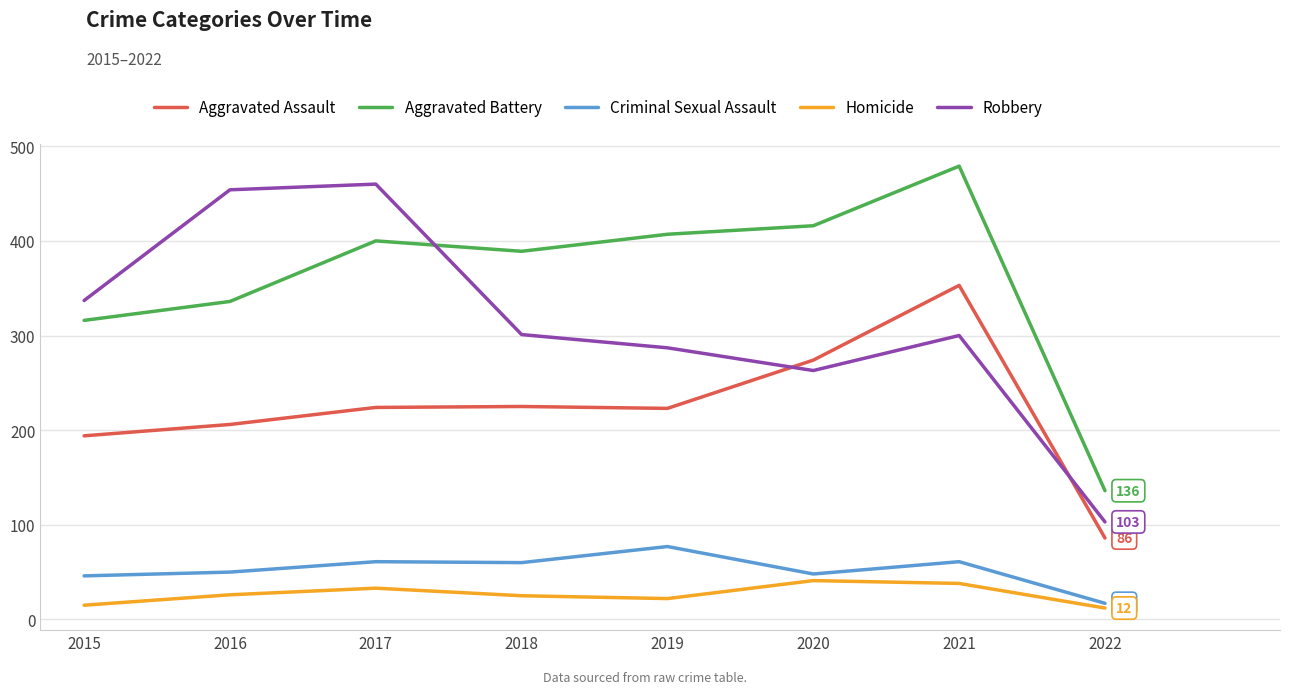

At 2018, list the series in order from largest to smallest.

Aggravated Battery, Robbery, Aggravated Assault, Criminal Sexual Assault, Homicide